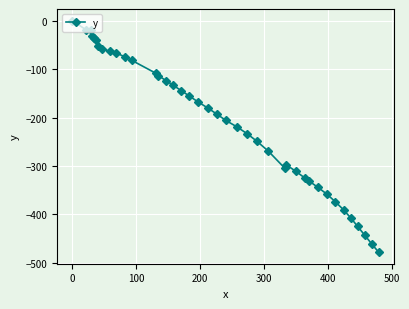

True or false: the data has more than 0 interior local peaks.

True